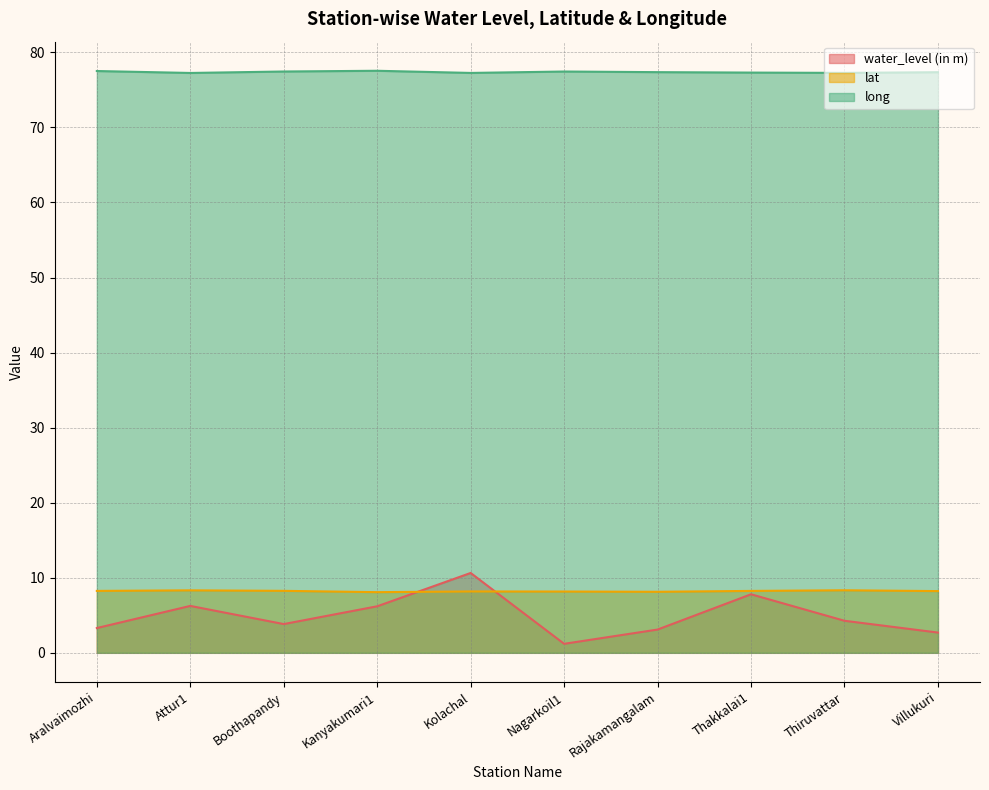

In lat, how many points are lower than both neighbors (excluding endpoints)?

2